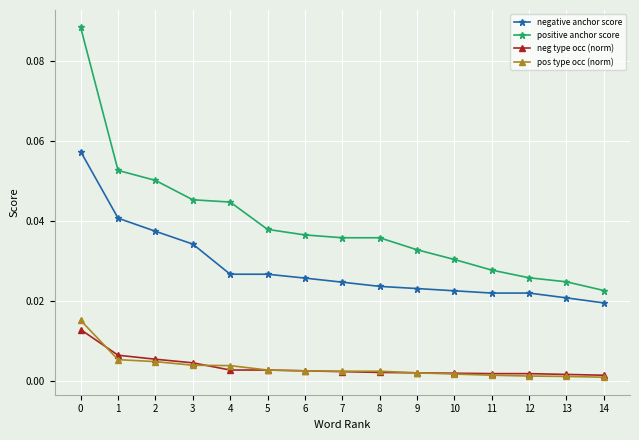

The positive anchor score series shows 0.0 at 2. True or false?

False